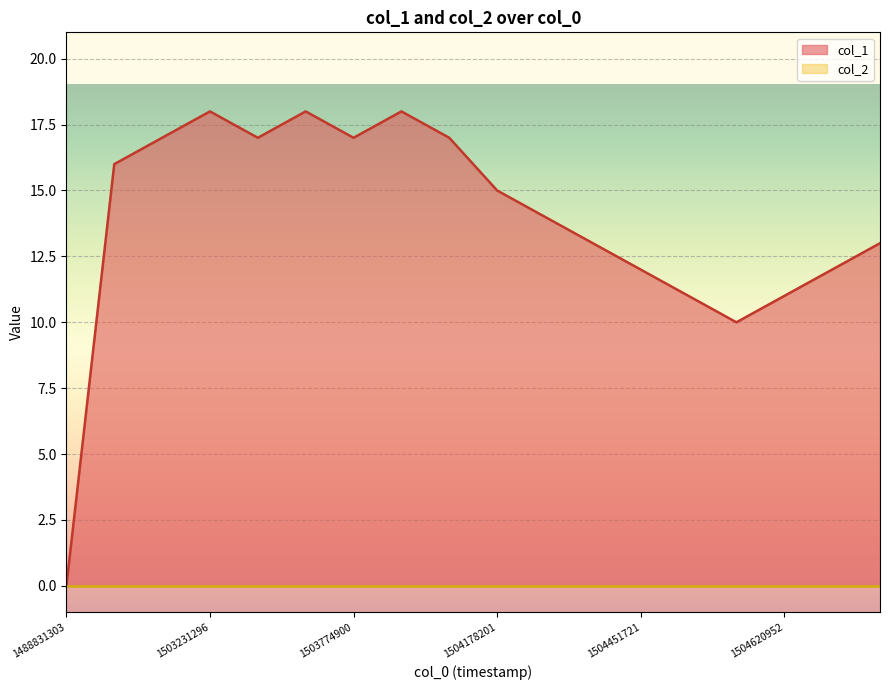

Reading right to left, transcribe all the data shown in this chart.

1504811708=13	1504638926=12	1504620952=11	1504617313=10	1504556129=11	1504451721=12	1504368924=13	1504203354=14	1504178201=15	1504062953=17	1504048533=18	1503774900=17	1503526548=18	1503238532=17	1503231296=18	1503166536=17	1502910911=16	1488831303=0